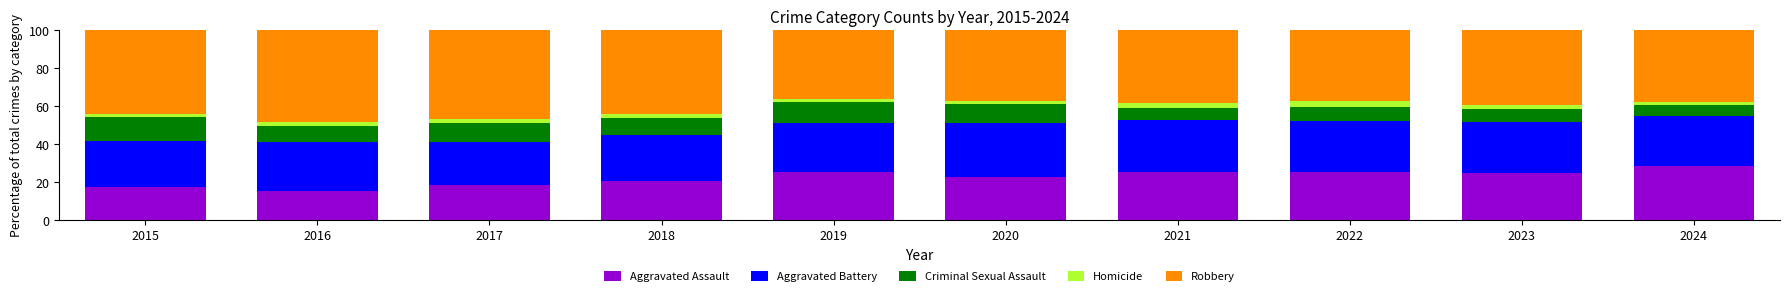

What is the lowest value of the Aggravated Assault series?

15.4